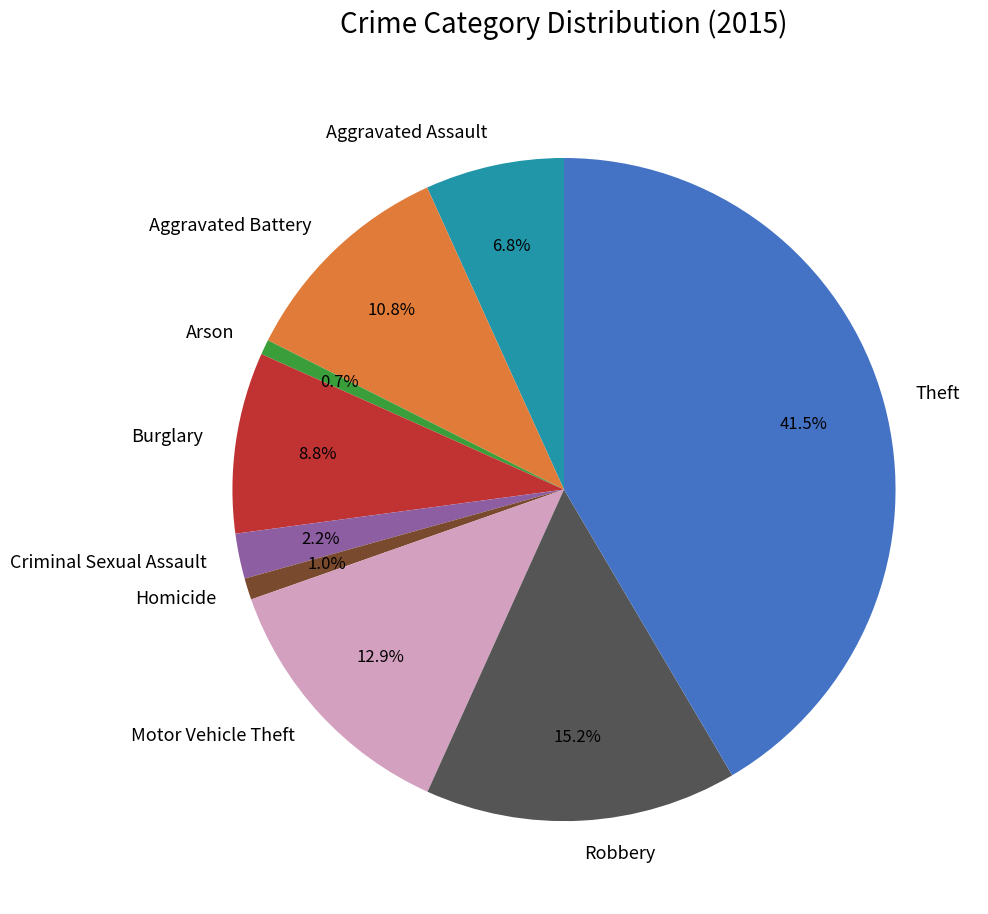

Is Theft the majority of the pie?

No